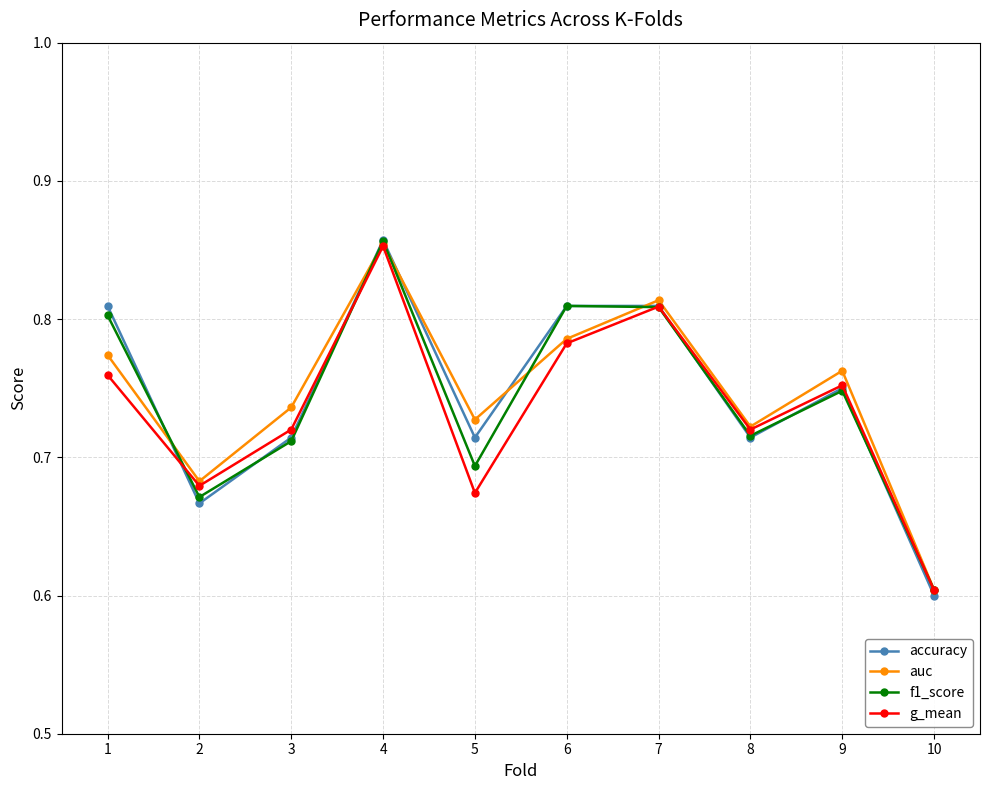

True or false: auc has more than 1 points higher than both neighbors.

True